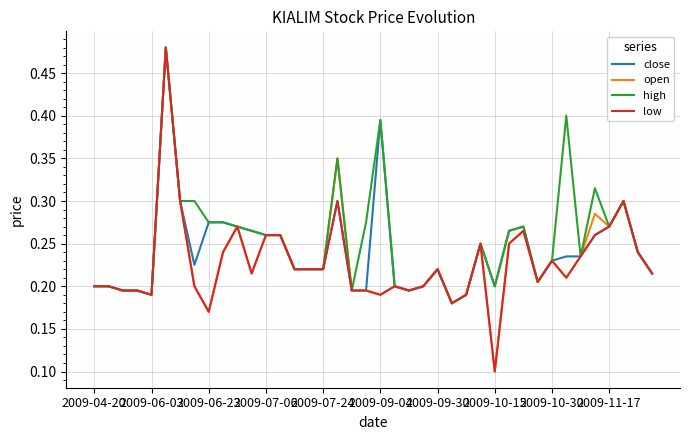

Does the chart display data point markers on the line(s)?

No